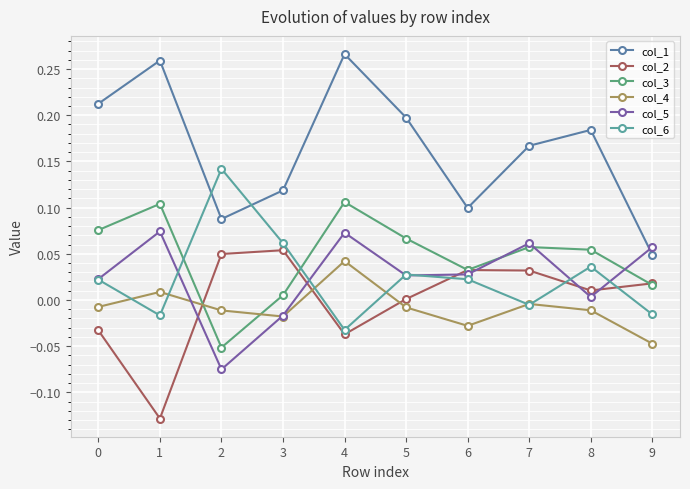

Is the value of col_1 at 1 greater than the value of col_2 at 5?

Yes